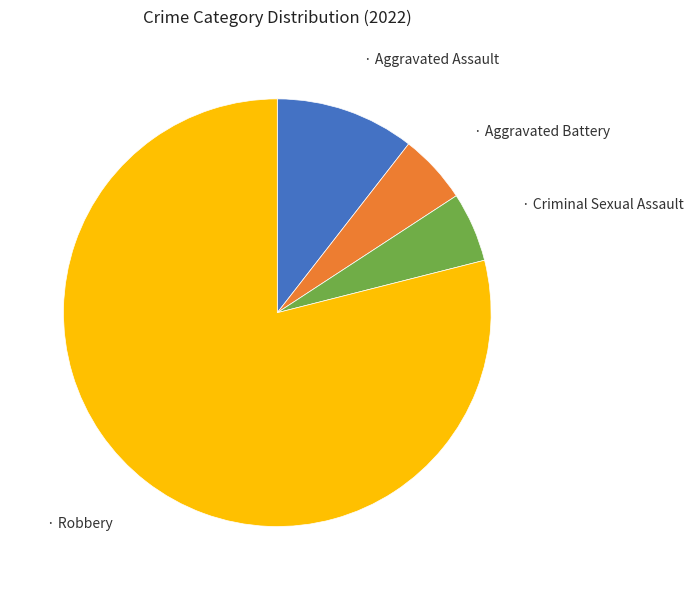

Does any single category account for the majority?

Yes